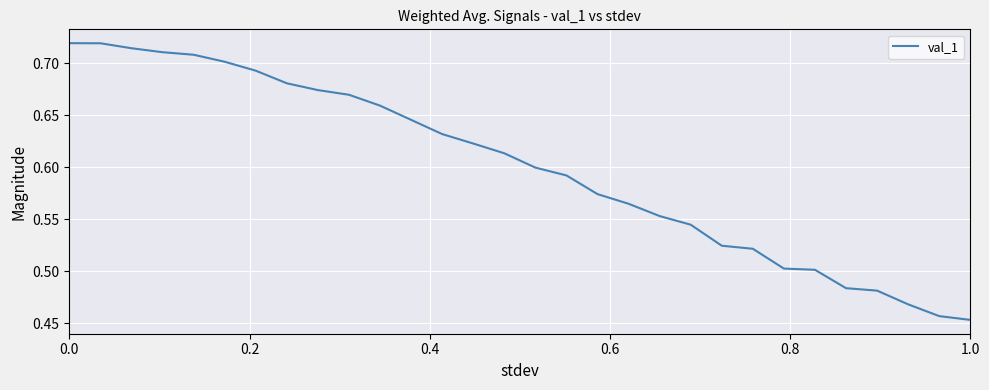

What is the difference between the maximum and minimum values?

0.3